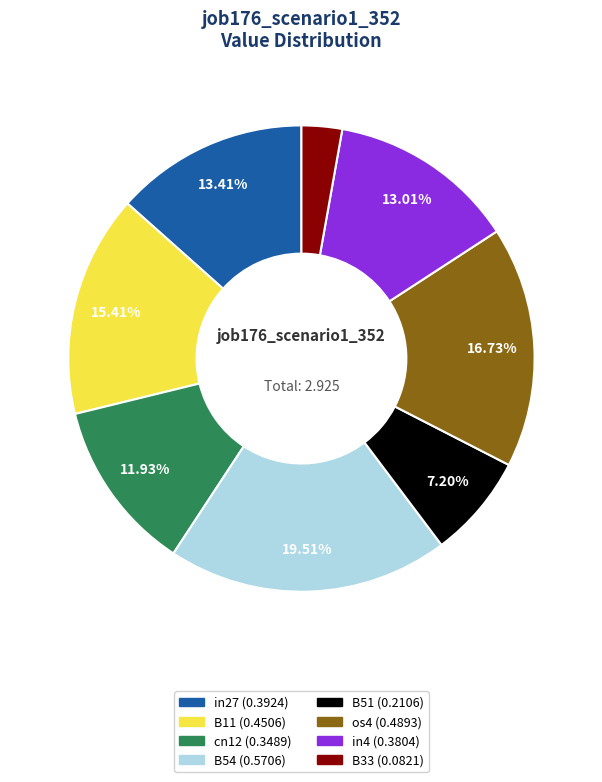

What is the largest slice in the pie chart?

B54